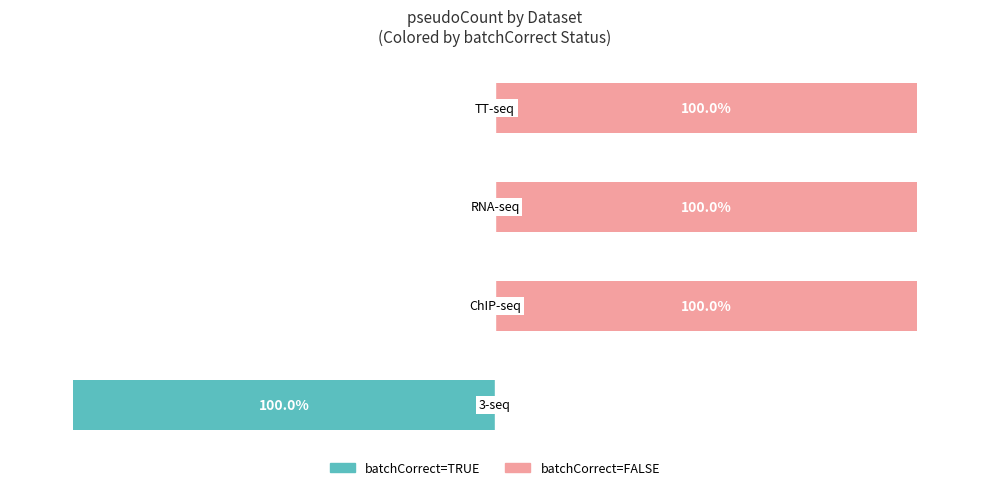

How many values in the batchCorrect=TRUE series are below 0?

1